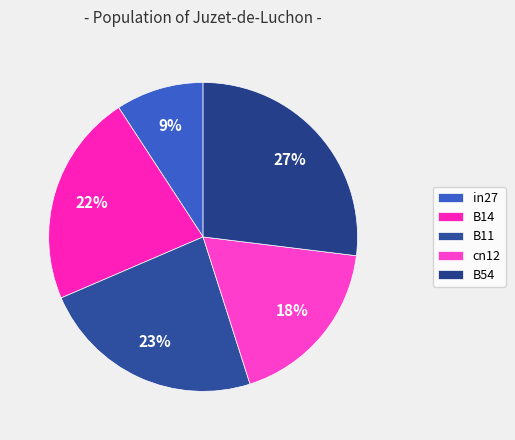

Which category has the biggest portion of the pie?

B54